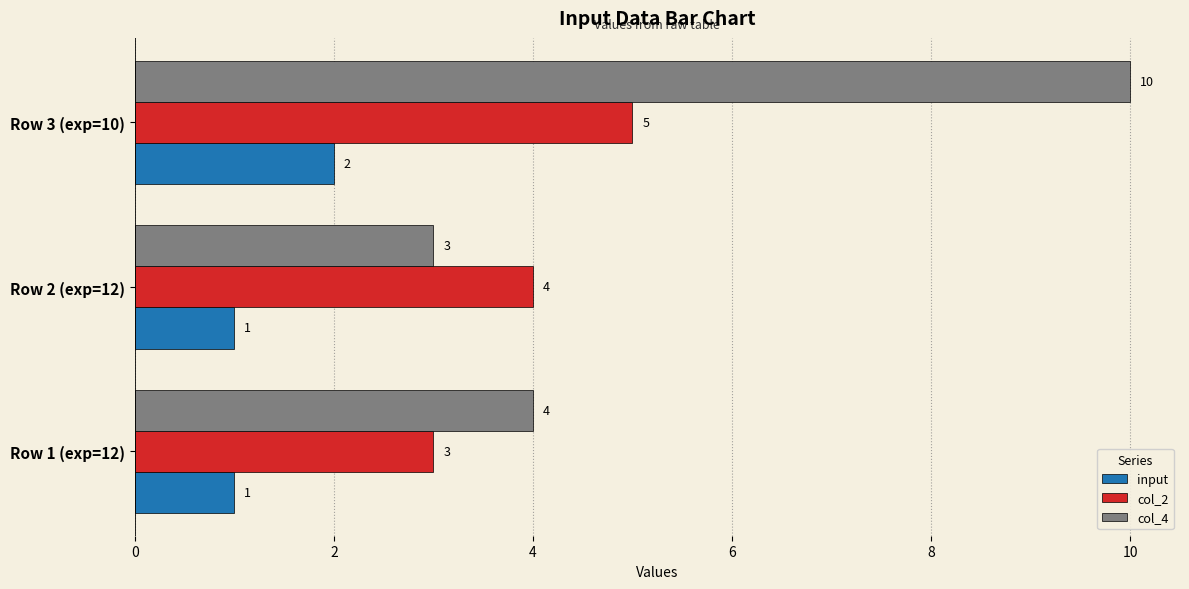

Is the value of col_4 at Row 1 (exp=12) greater than the value of input at Row 3 (exp=10)?

Yes